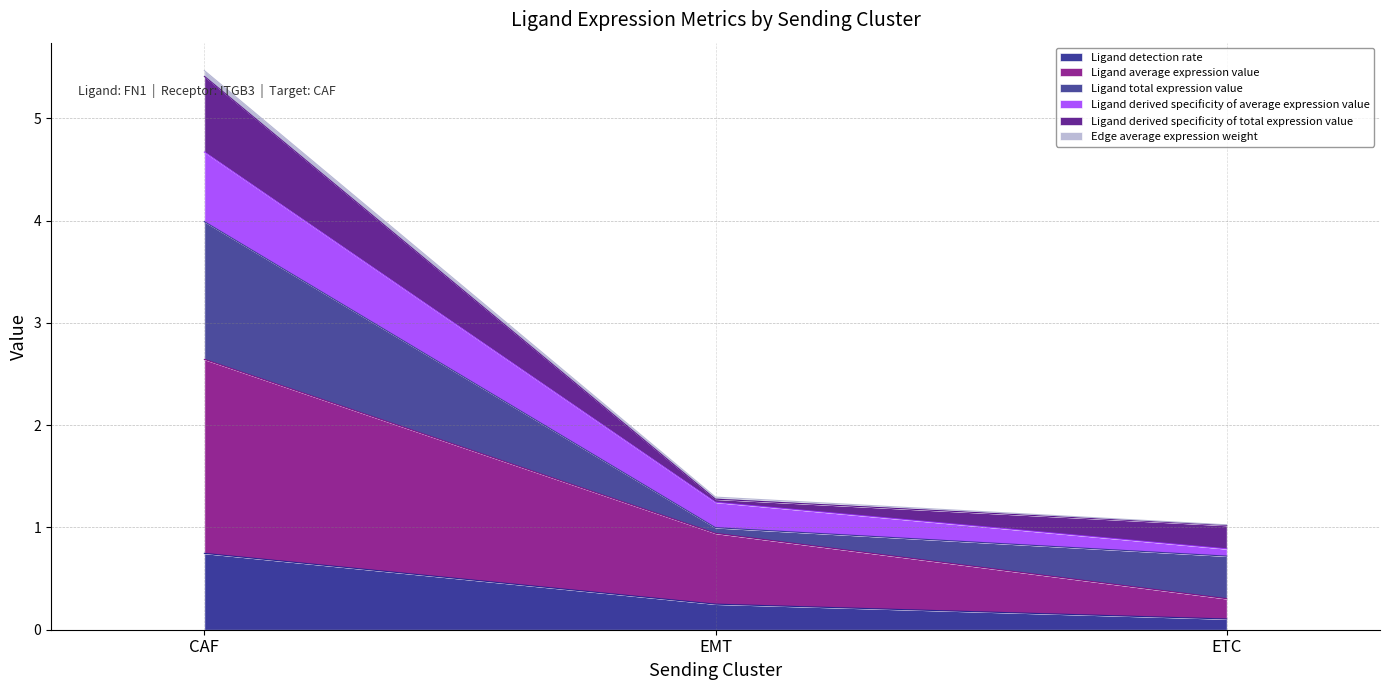

Where is Ligand average expression value nearest to the value 1?

EMT